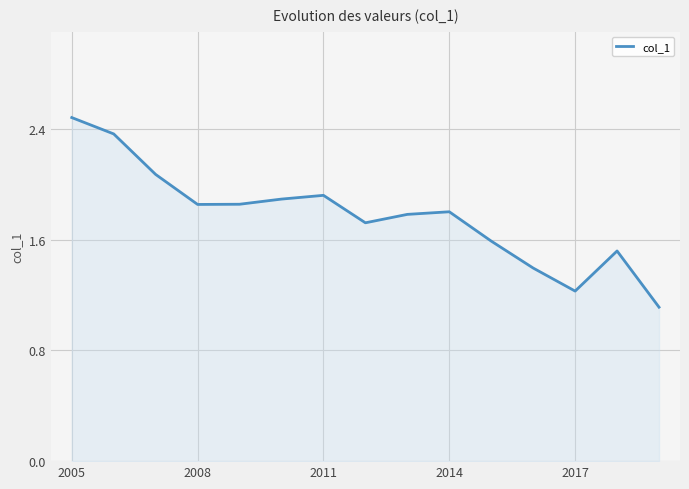

What is the maximum value shown in the chart?

2.5